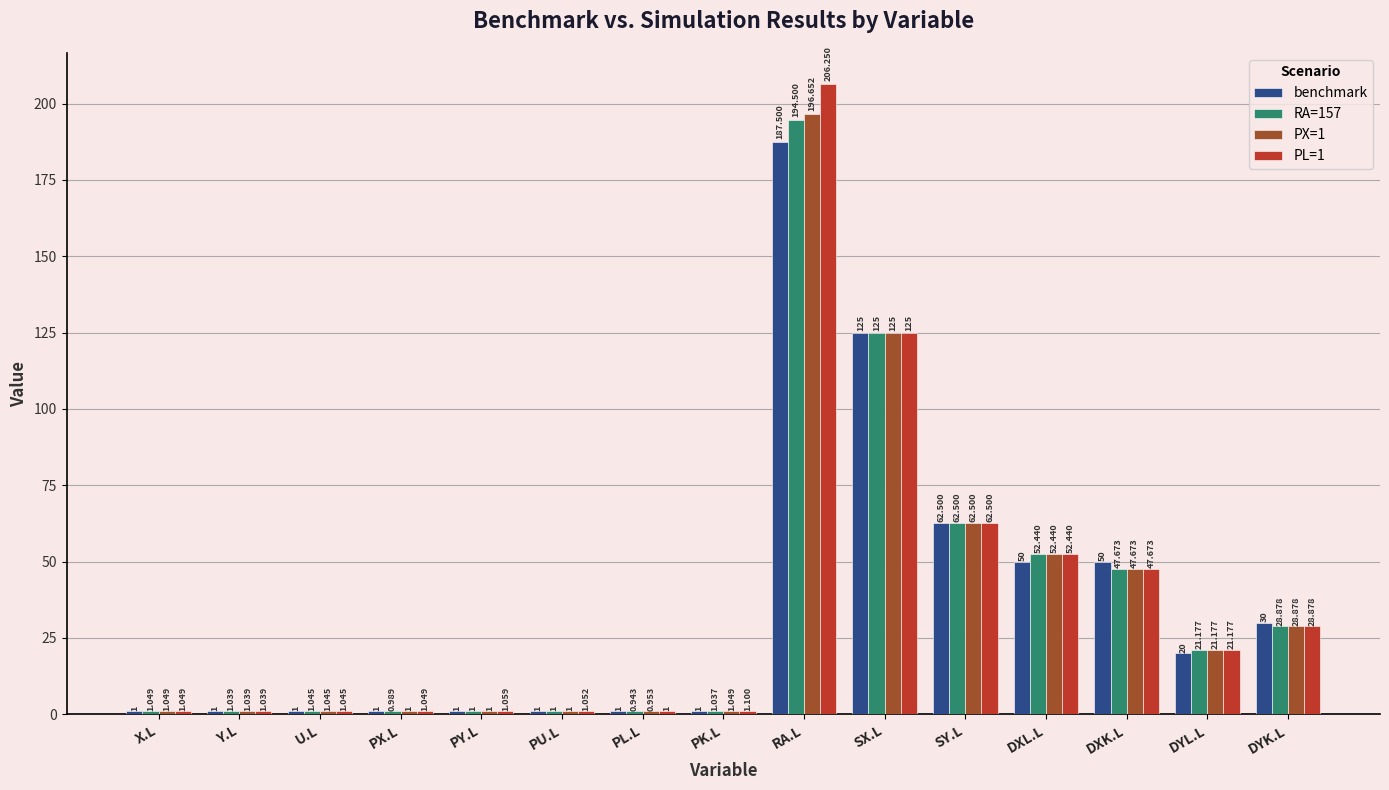

What is the difference between the benchmark values at U.L and SY.L?

61.5